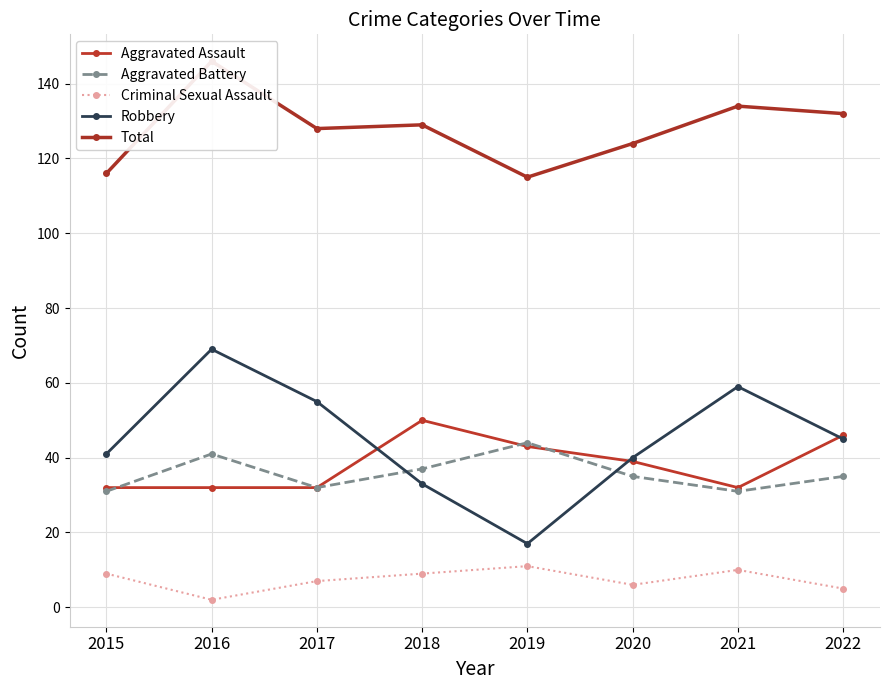

Which series has the largest range (max minus min)?

Robbery